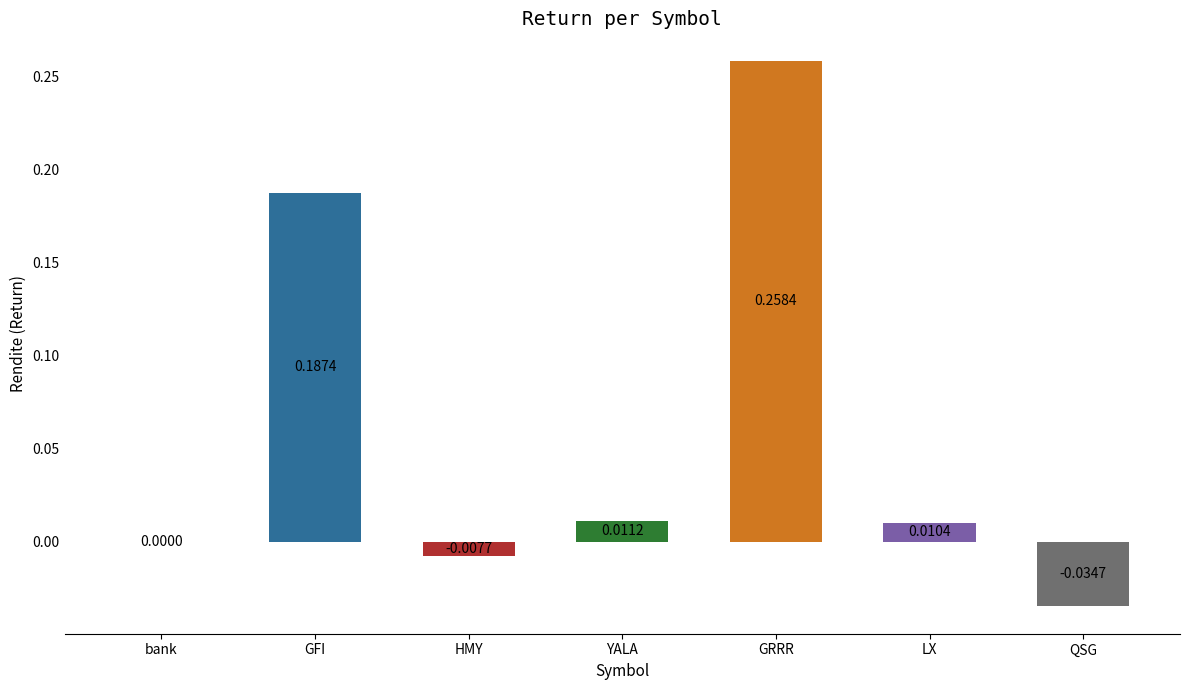

True or false: the data shows -0.0 at QSG.

True